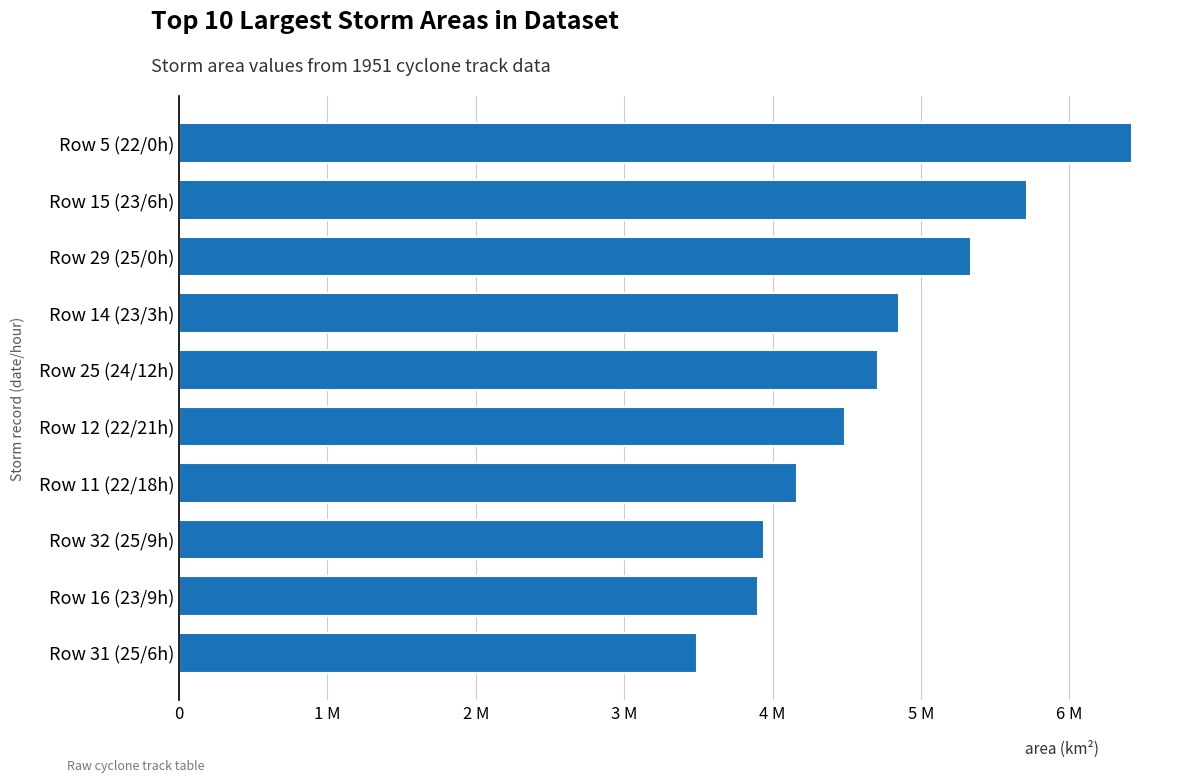

Are the bars horizontal?

Yes